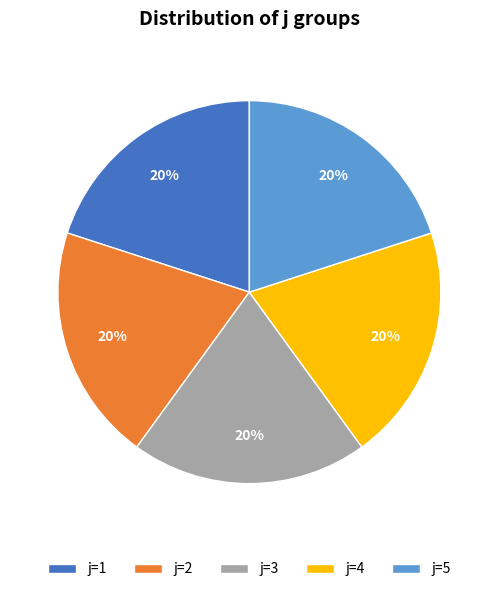

To the nearest percent, what is the average slice percentage?

20%